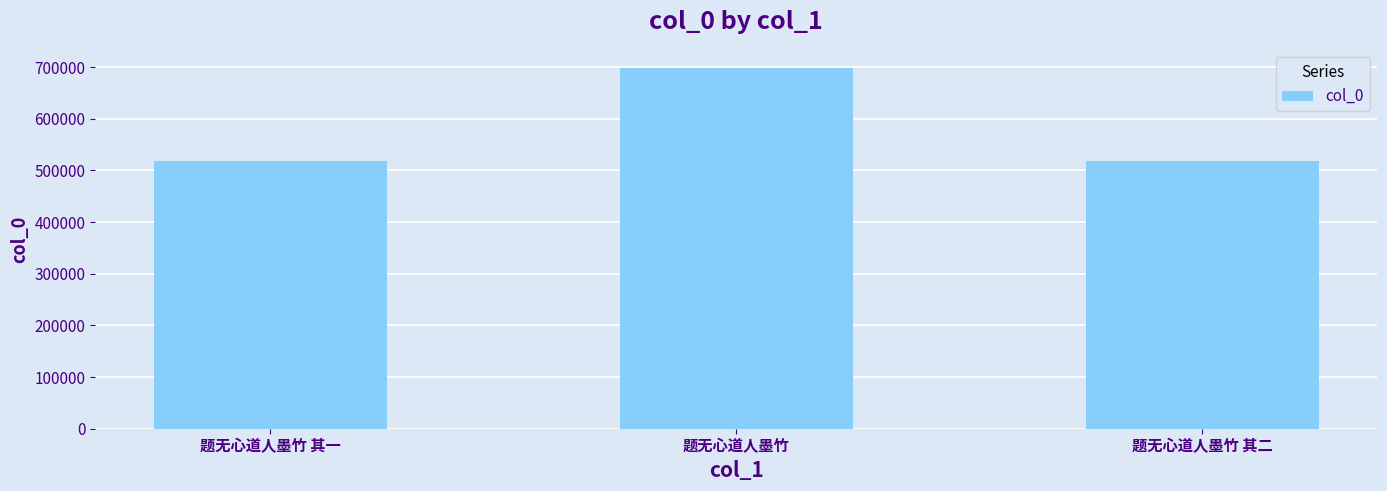

Count the number of categories in the chart.

3